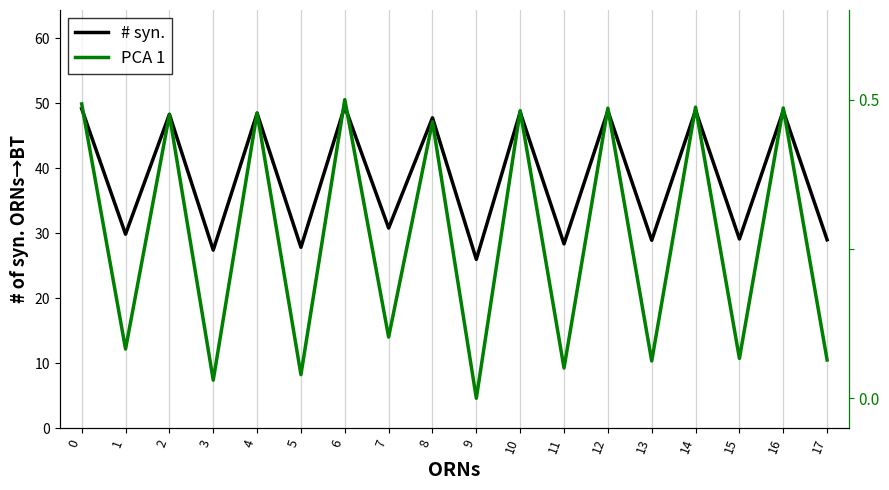

True or false: # syn. and PCA 1 cross at least once.

False